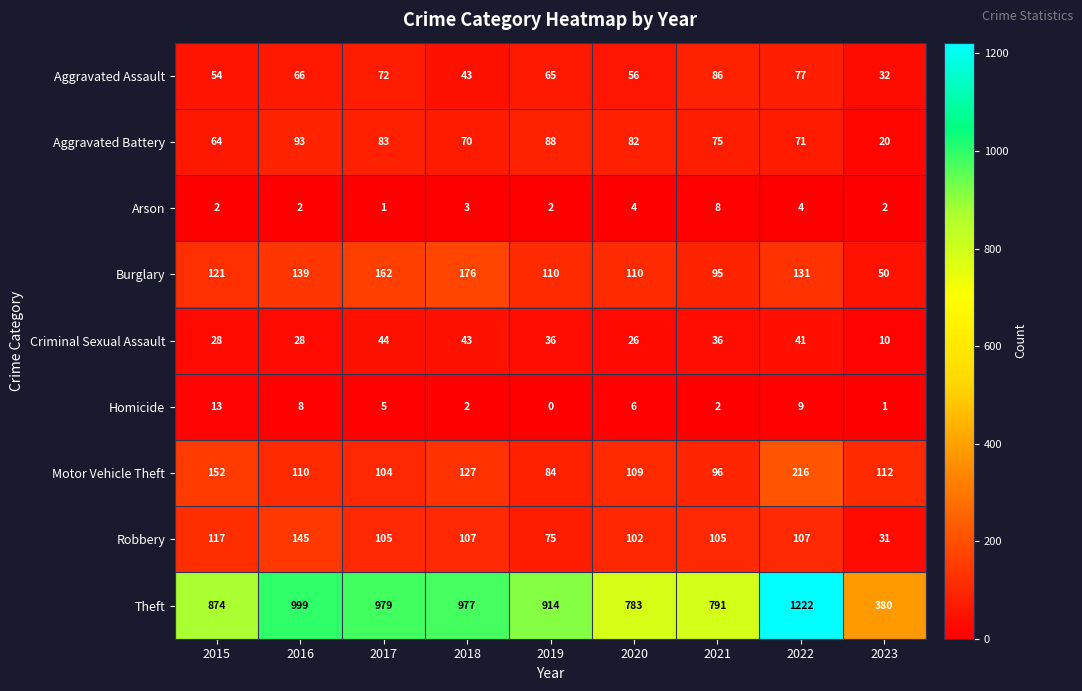

Is it true that Homicide equals 1 at 2023?

True